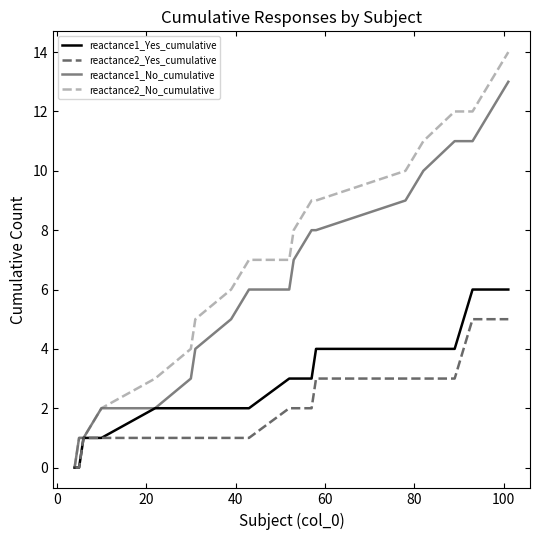

Does the chart have visible grid lines?

No